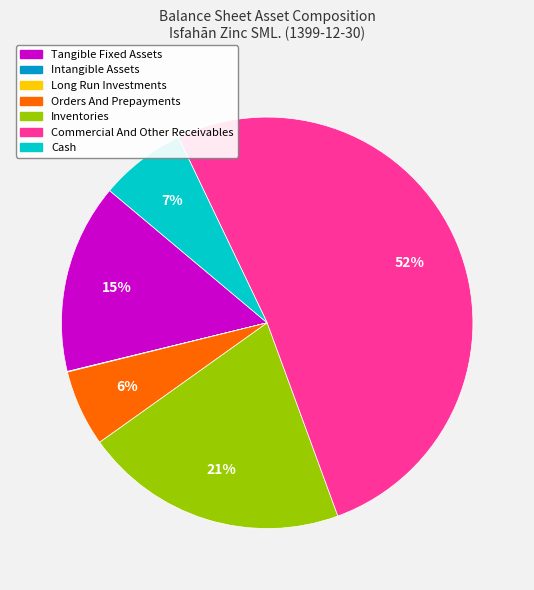

Is there a majority slice in this chart?

Yes